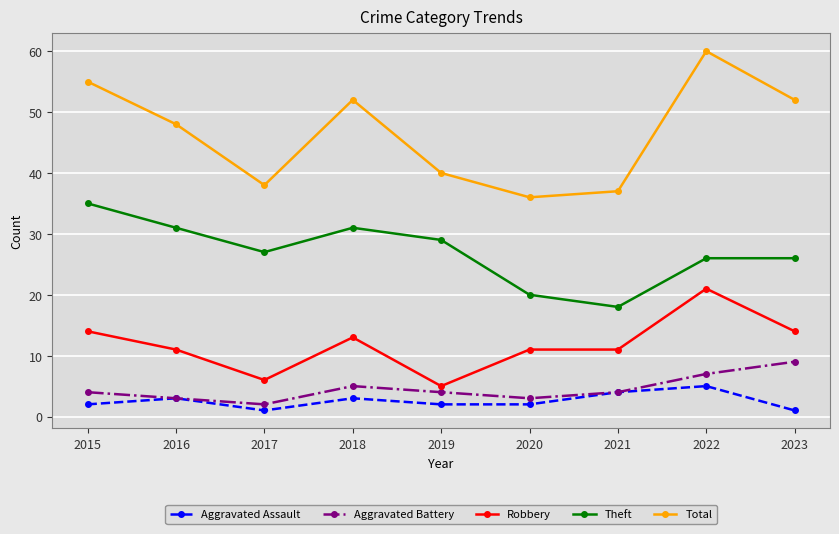

The Aggravated Assault series shows 2 at 2020. True or false?

True